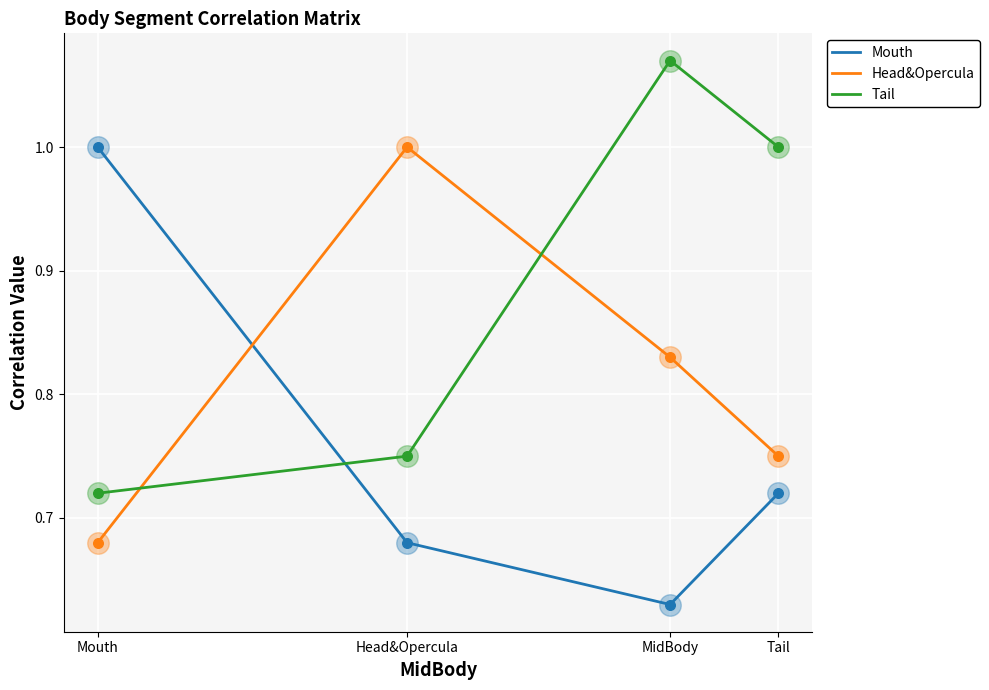

What are all the series names shown in the legend?

Mouth, Head&Opercula, Tail